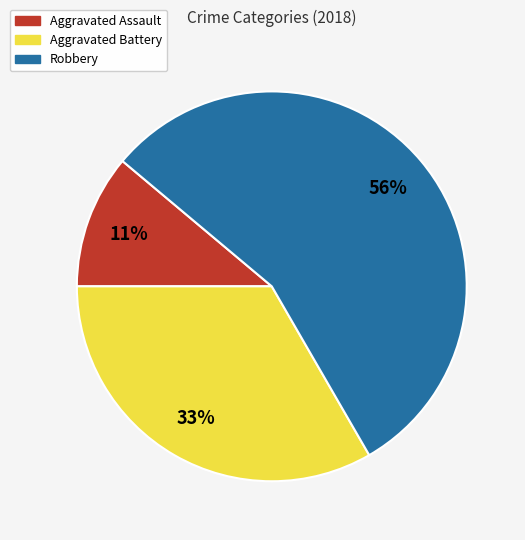

To the nearest percent, what is the average slice percentage?

33%